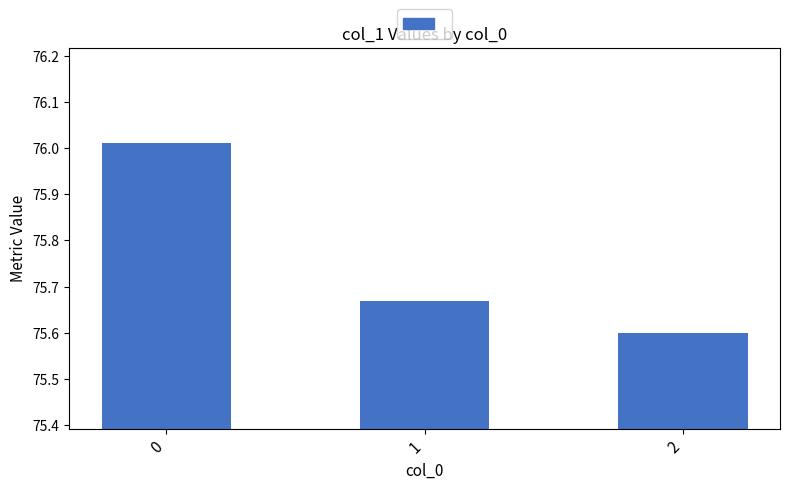

What is the value of the 3rd bar from the left?

75.6